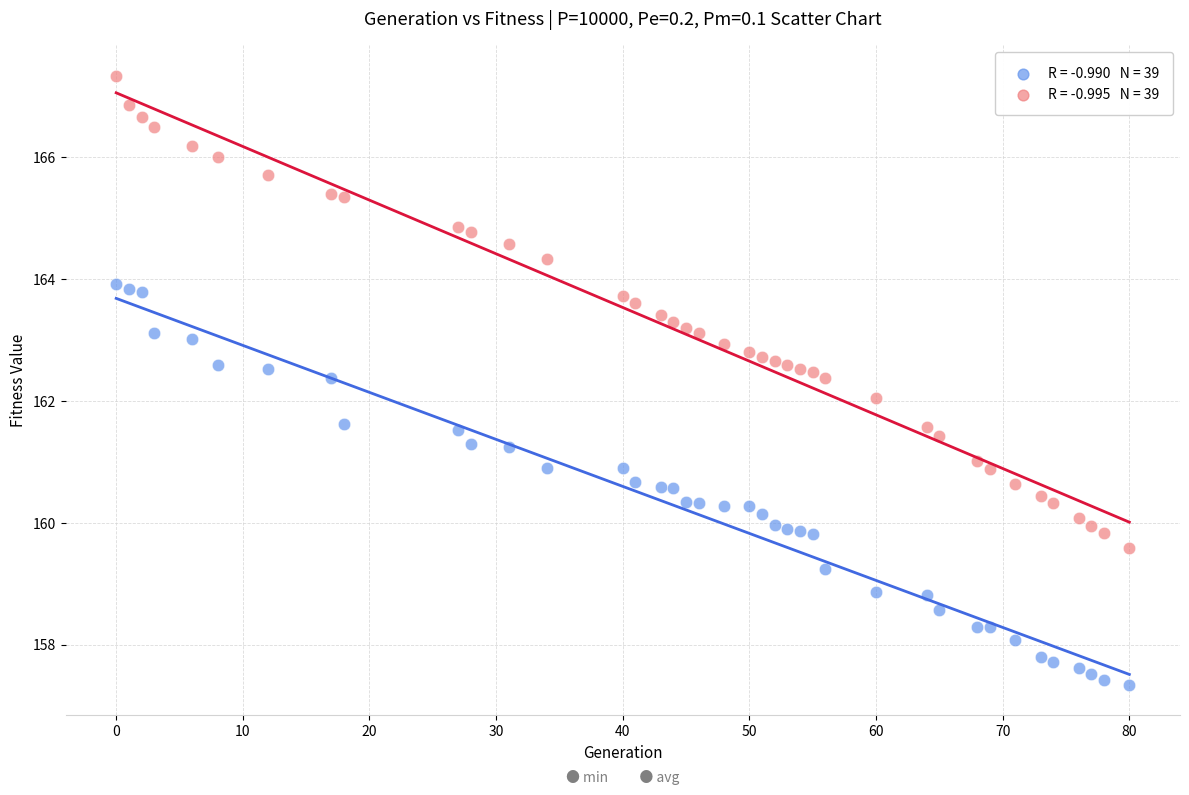

Across all data points, what is the range of Y values (max minus min)?

10.0